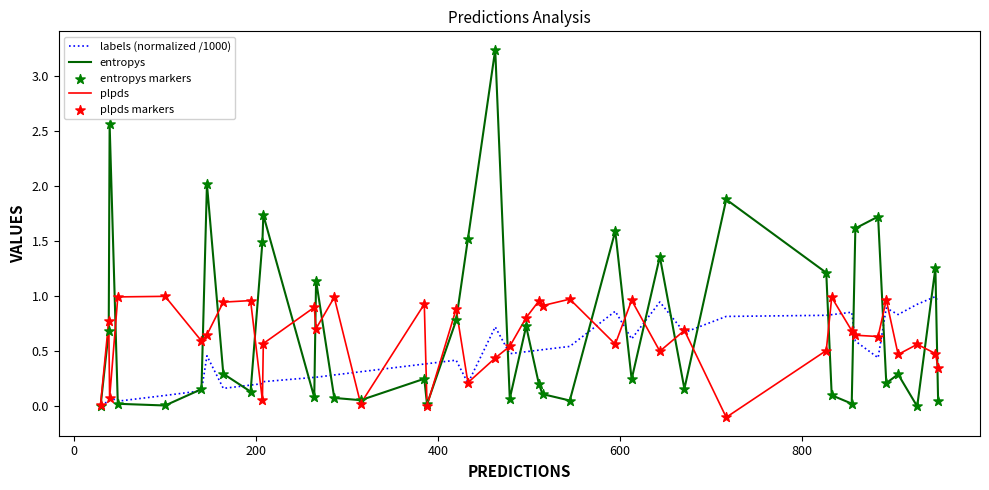

Which series has the largest total across all categories?

entropys